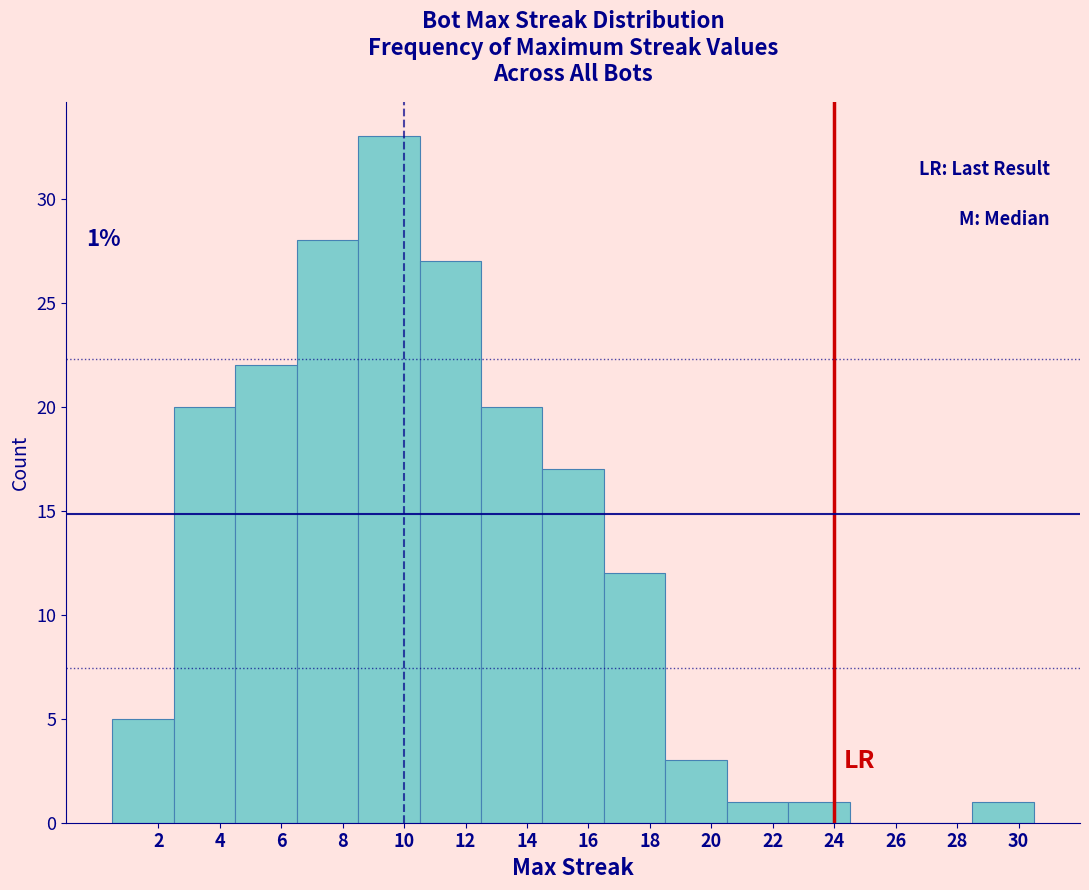

Which range on the x-axis has the tallest bar?

8.5 to 10.5